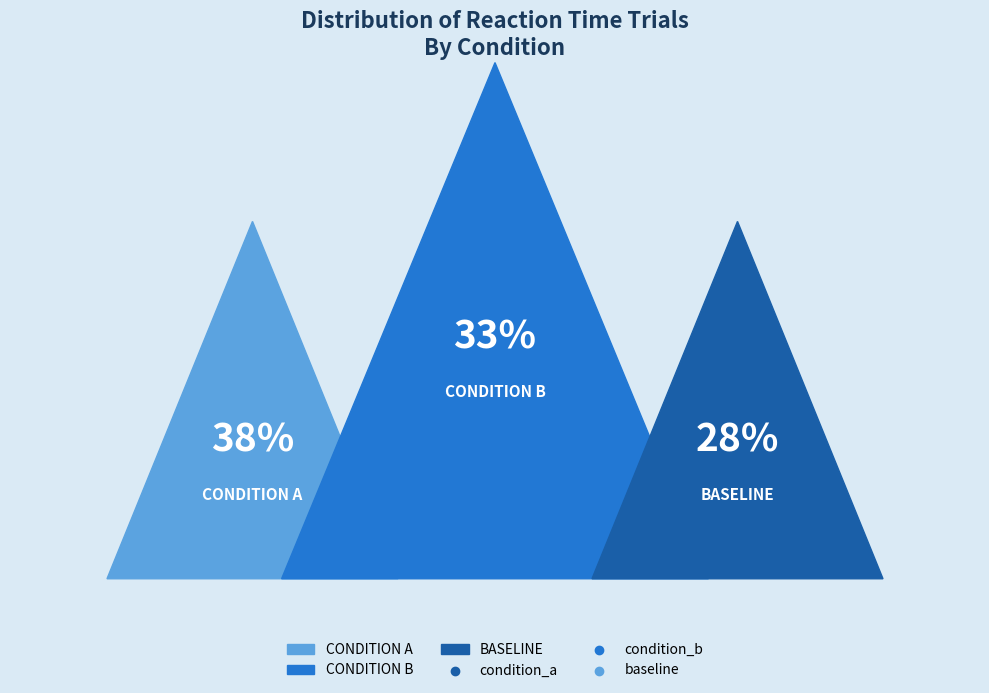

What percentage is the baseline slice, to the nearest percent?

28%